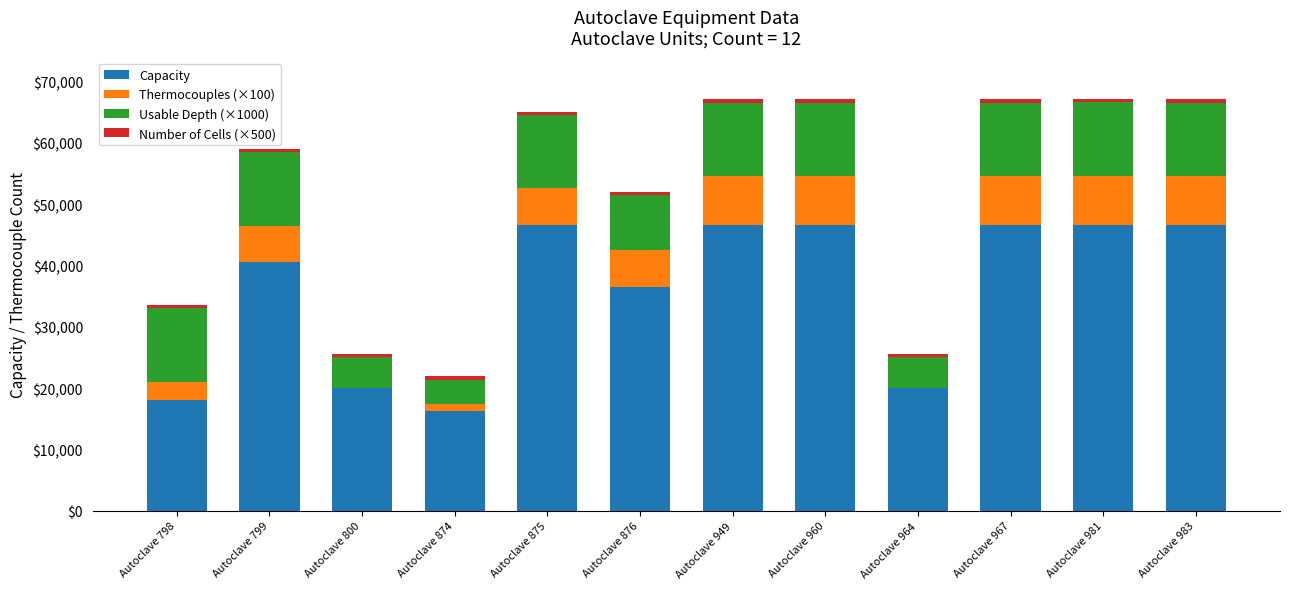

What is the highest value of the Capacity series?

46675